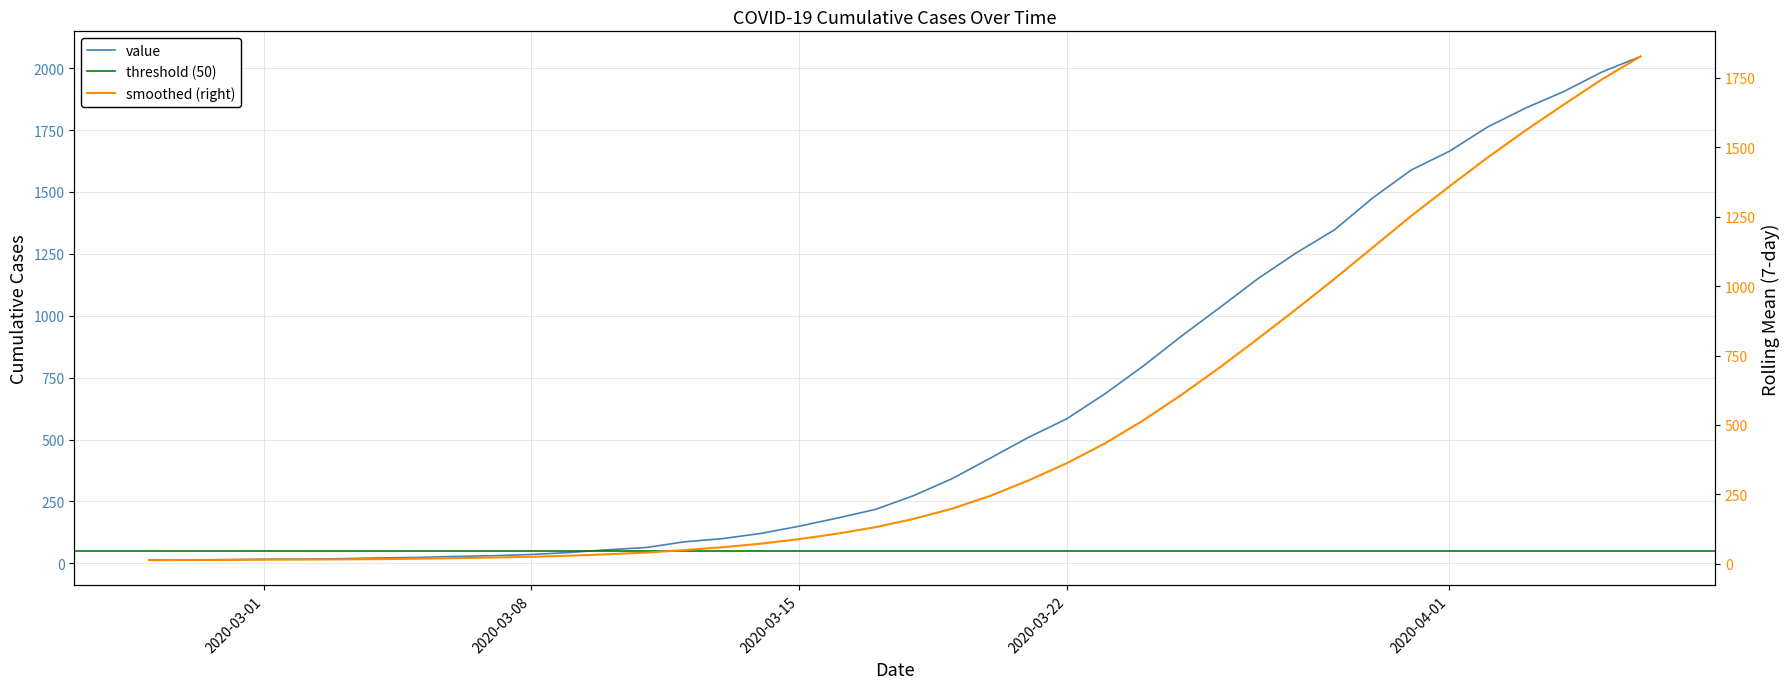

How many data points are less than 274?

20